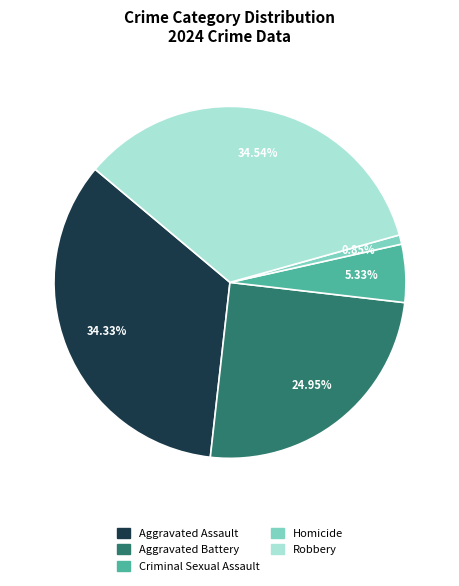

Which slice is the smallest?

Homicide